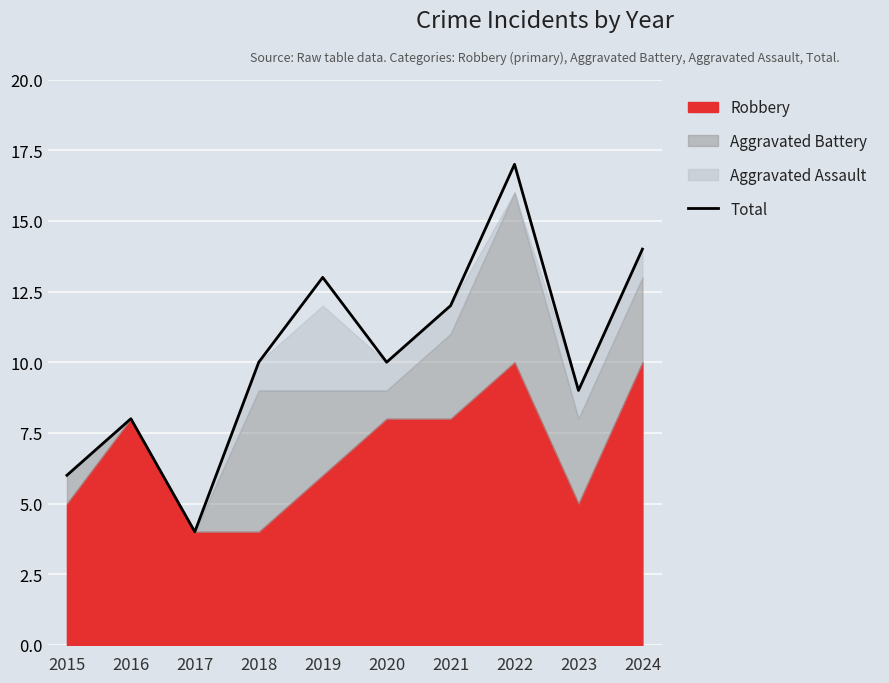

Reading left to right, list all the values displayed in this chart.

6	8	4	10	13	10	12	17	9	14